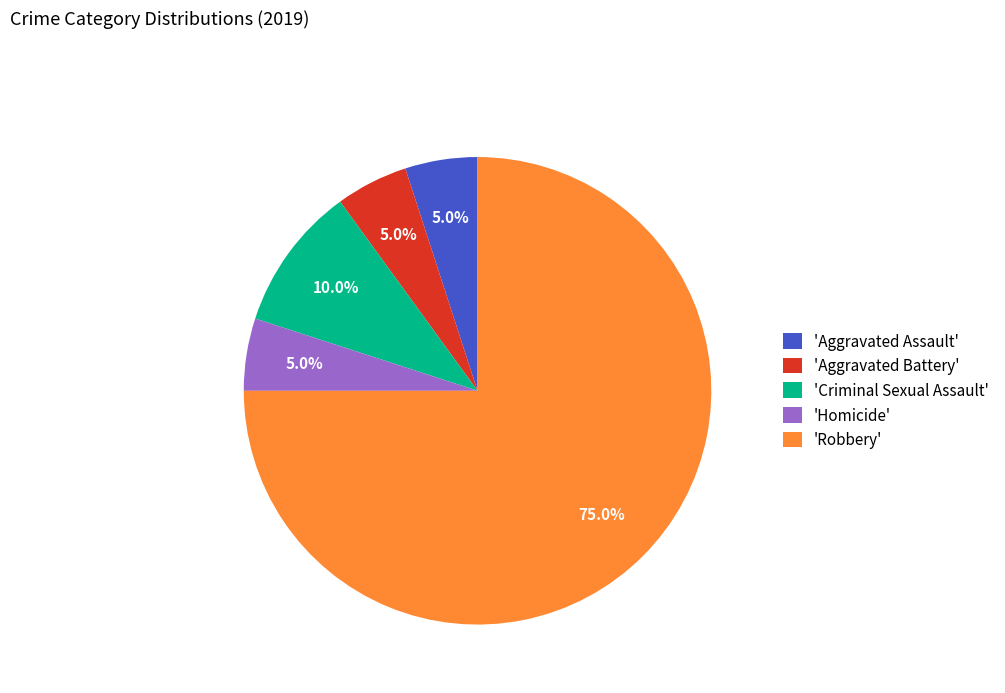

What is the total percentage of 'Aggravated Assault' and 'Homicide'?

10.0%